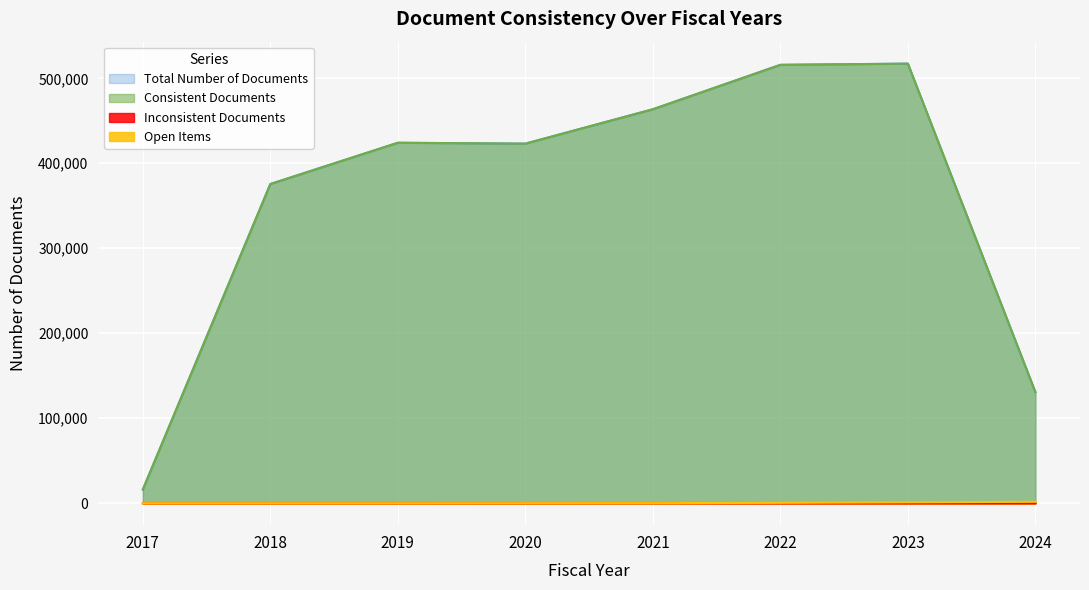

True or false: Open Items and Total Number of Documents intersect in this chart.

False